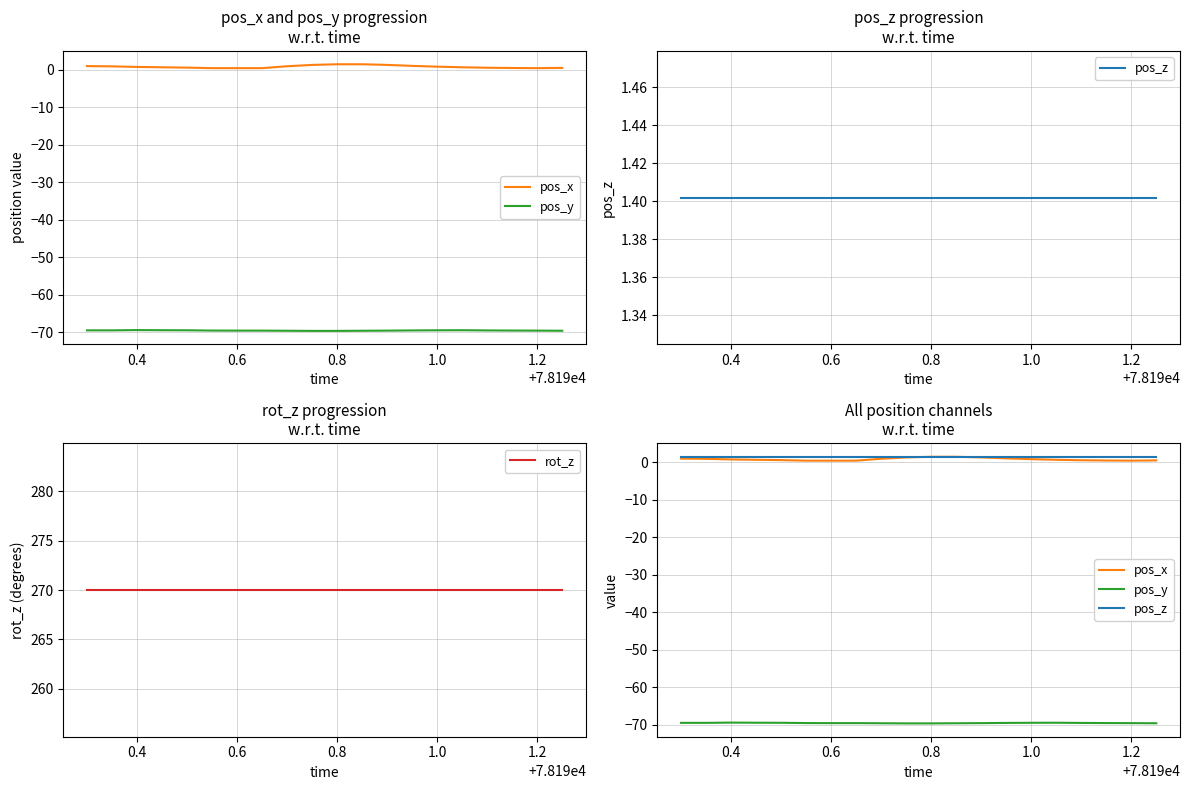

What are all the series names shown in the legend?

pos_x, pos_y, pos_z, rot_z